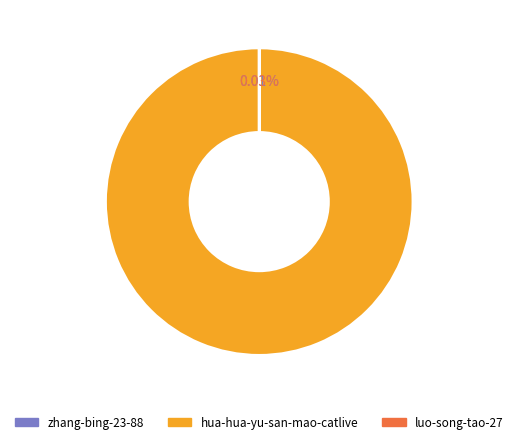

Is hua-hua-yu-san-mao-catlive the majority of the pie?

Yes